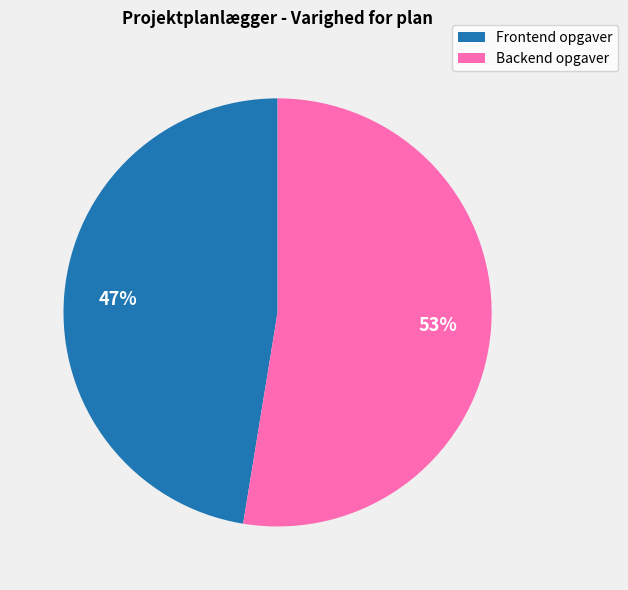

To the nearest percent, what is the average slice percentage?

50%